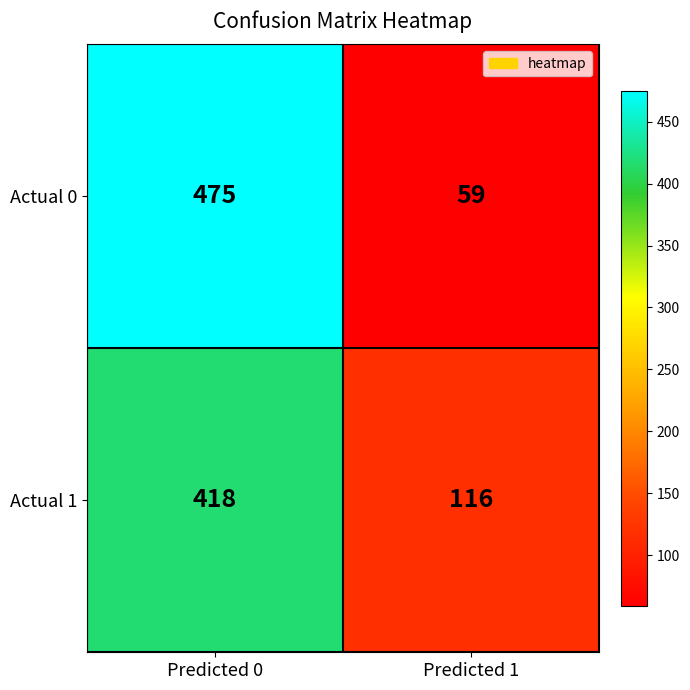

The Actual 0 series shows 475 at Predicted 0. True or false?

True